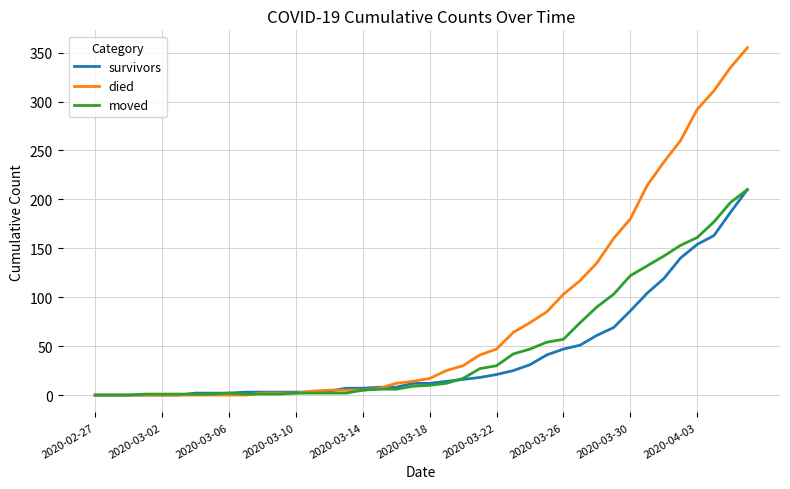

What is the maximum value shown in the chart?

355